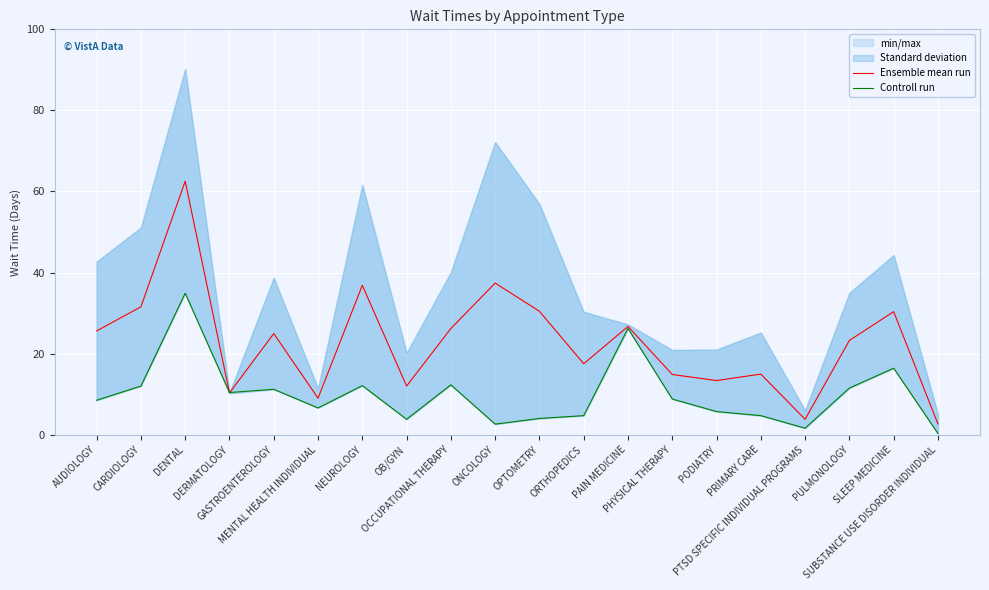

What is the average value of the Controll run series?

9.9